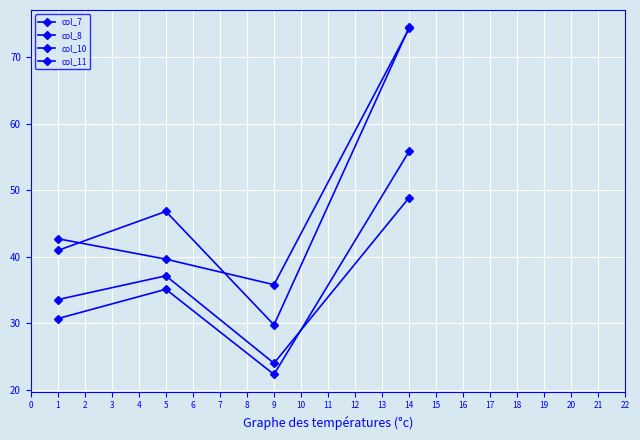

In col_11, how many points are higher than both neighbors (excluding endpoints)?

1